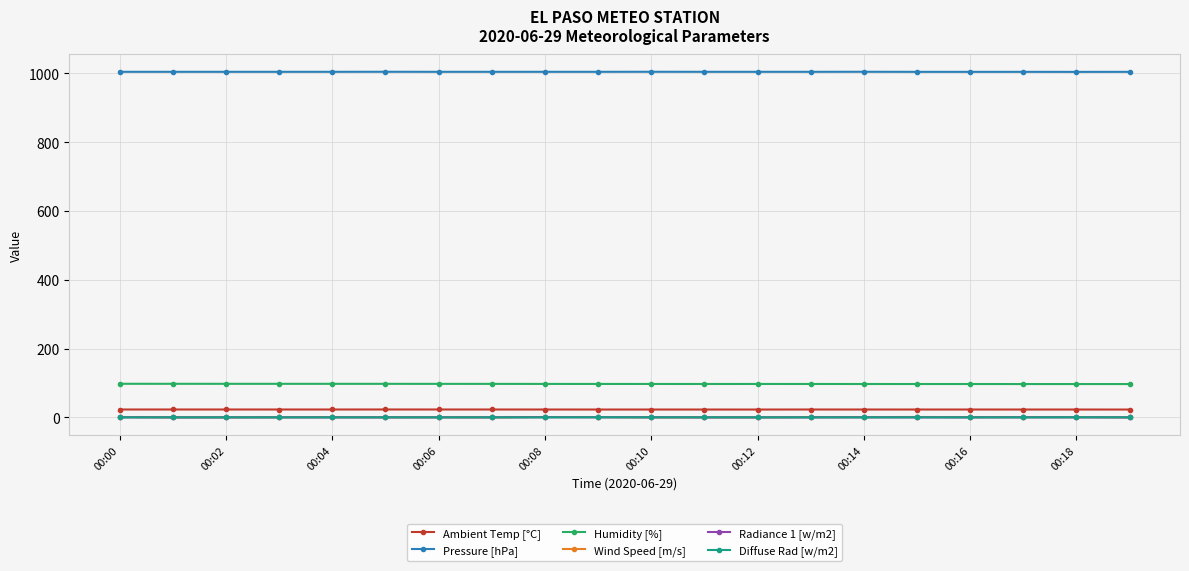

True or false: Diffuse Rad [w/m2] and Humidity [%] cross at least once.

False